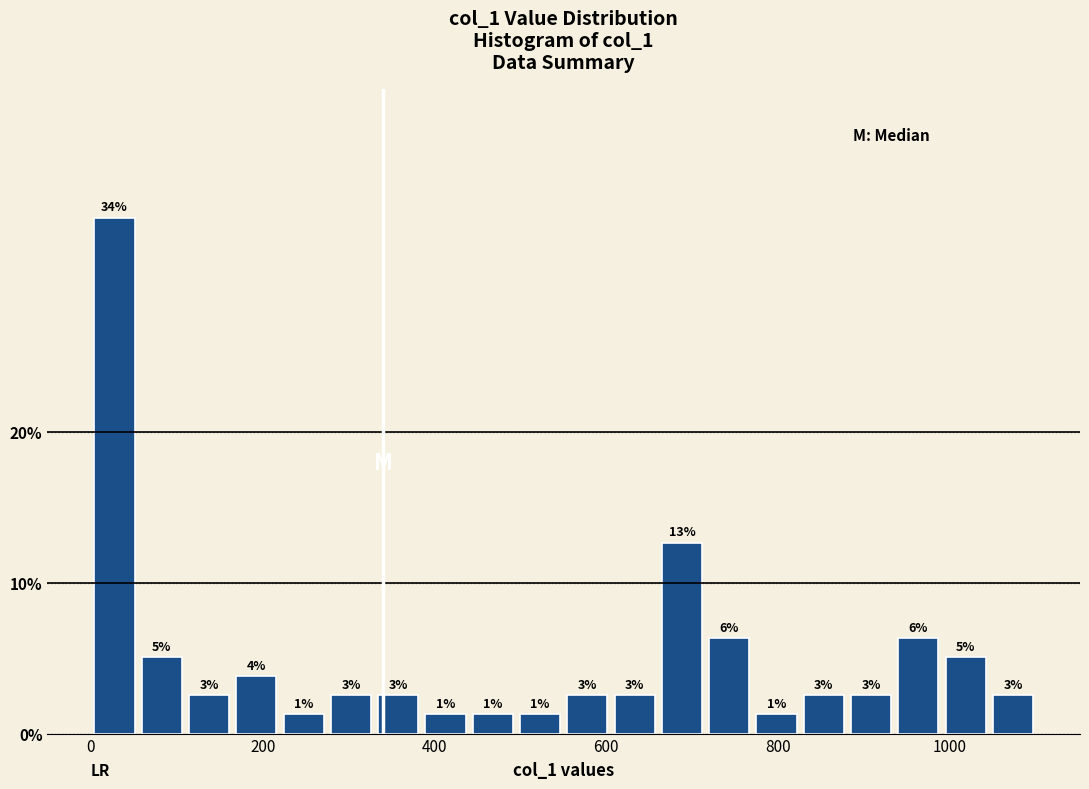

Around what value on the x-axis is the tallest bar? Give the approximate position of its centre, as read against the axis.

20